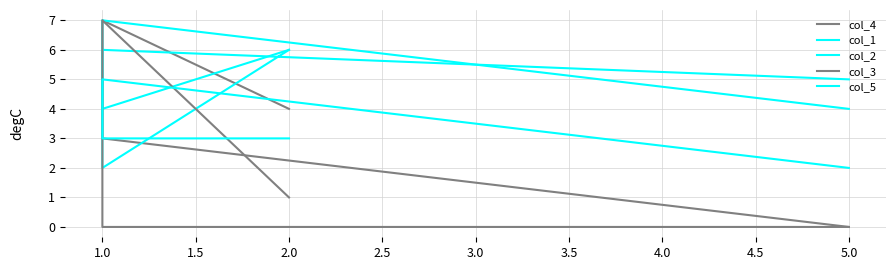

Rank the series at 1.0 from lowest to highest value.

col_3, col_4, col_5, col_2, col_1